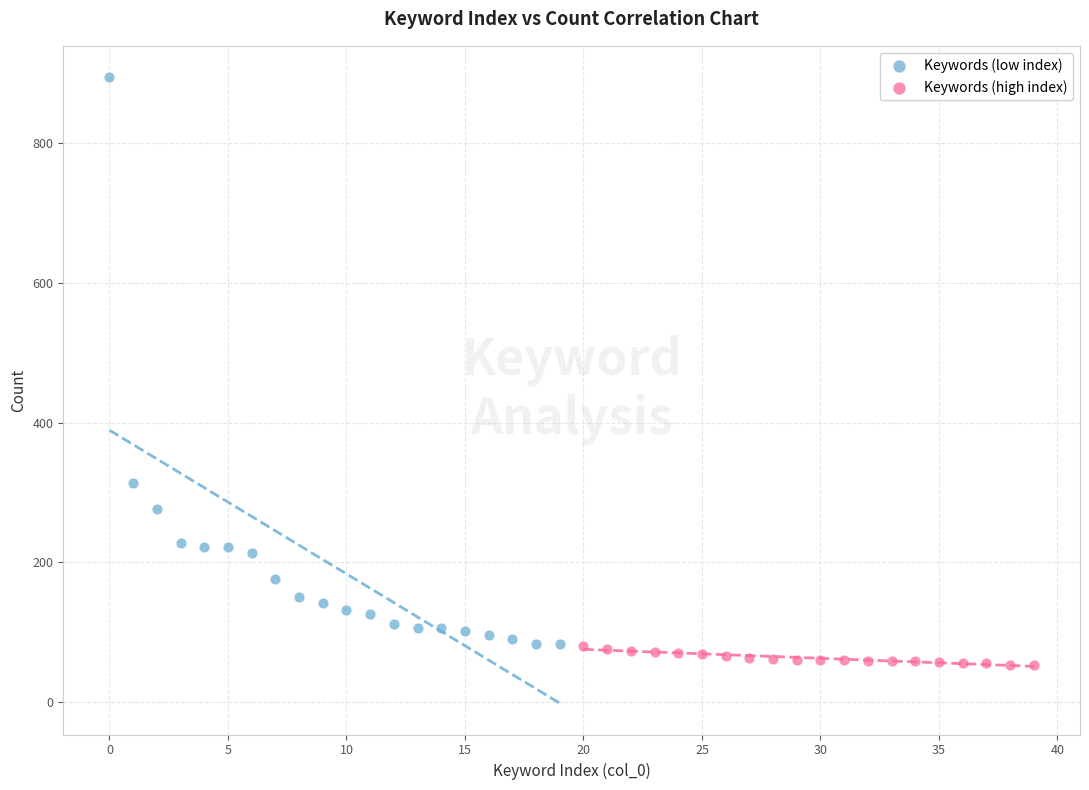

What are all the series names shown in the legend?

Keywords (low index), Keywords (high index)